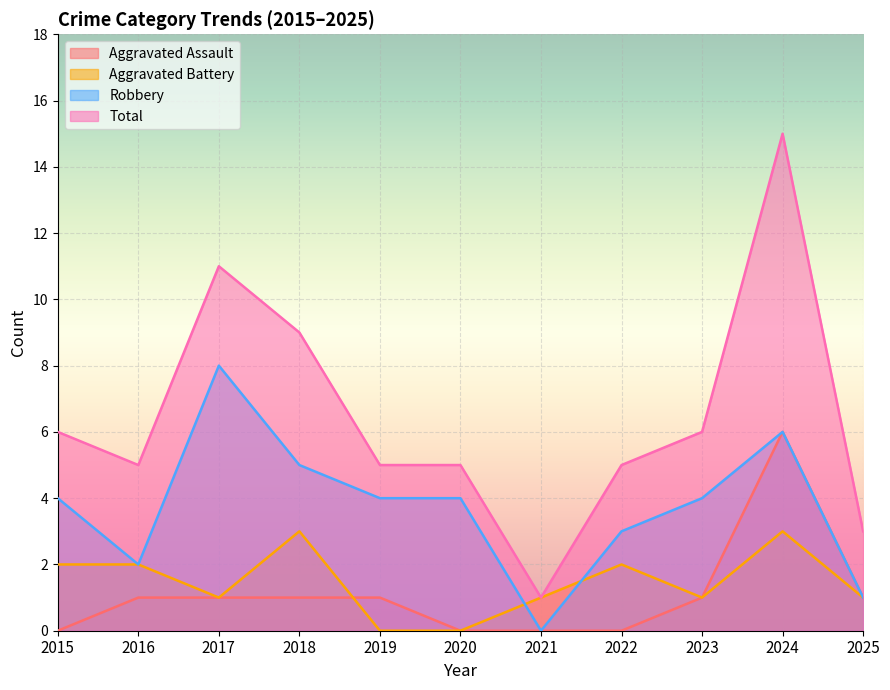

True or false: Aggravated Assault has more than 0 interior local peaks.

True